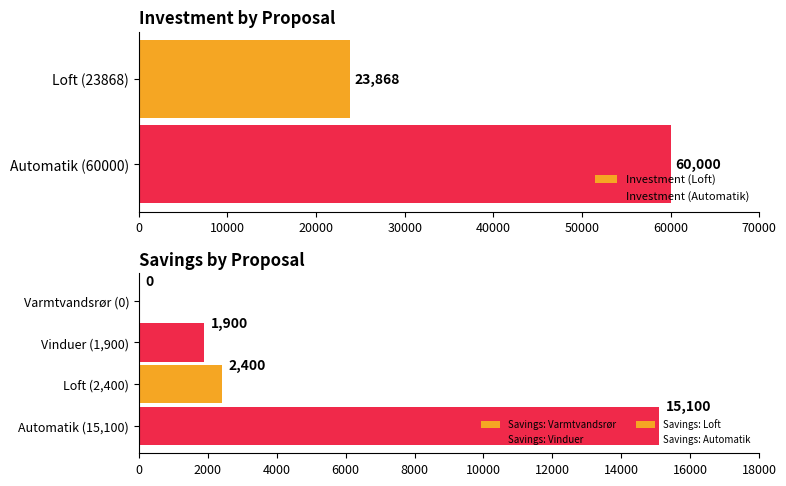

At how many categories does at least one series exceed 30150?

1